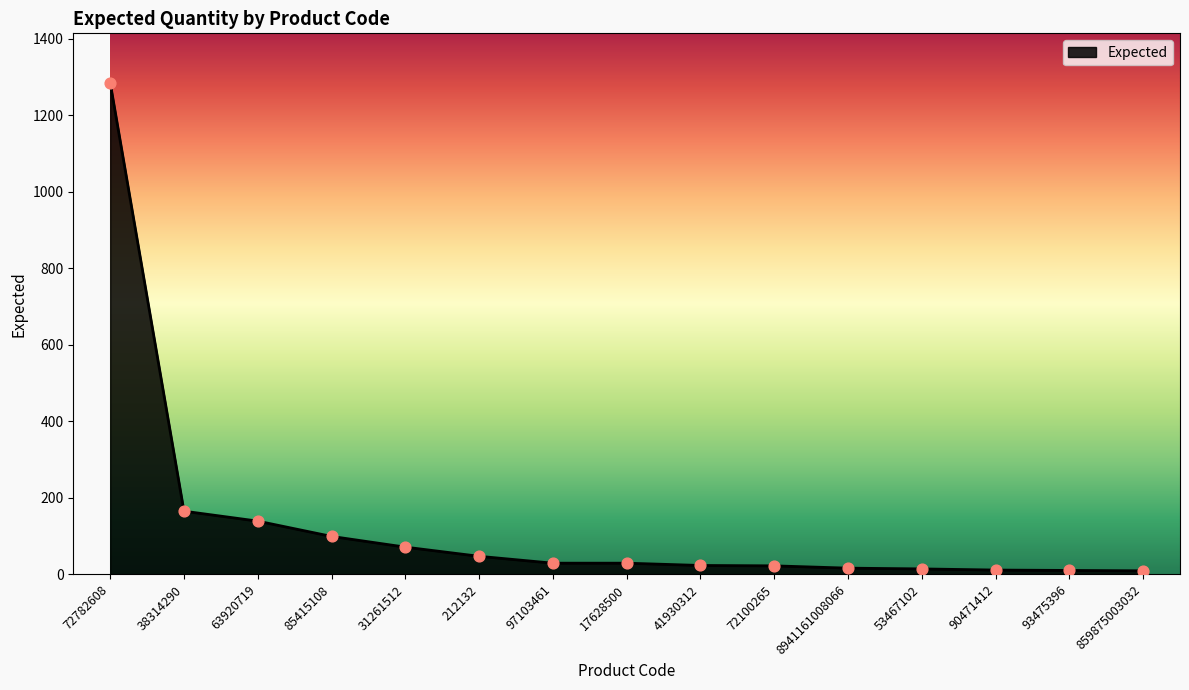

Approximately how many times larger is the value at 93475396 compared to 31261512?

0.1